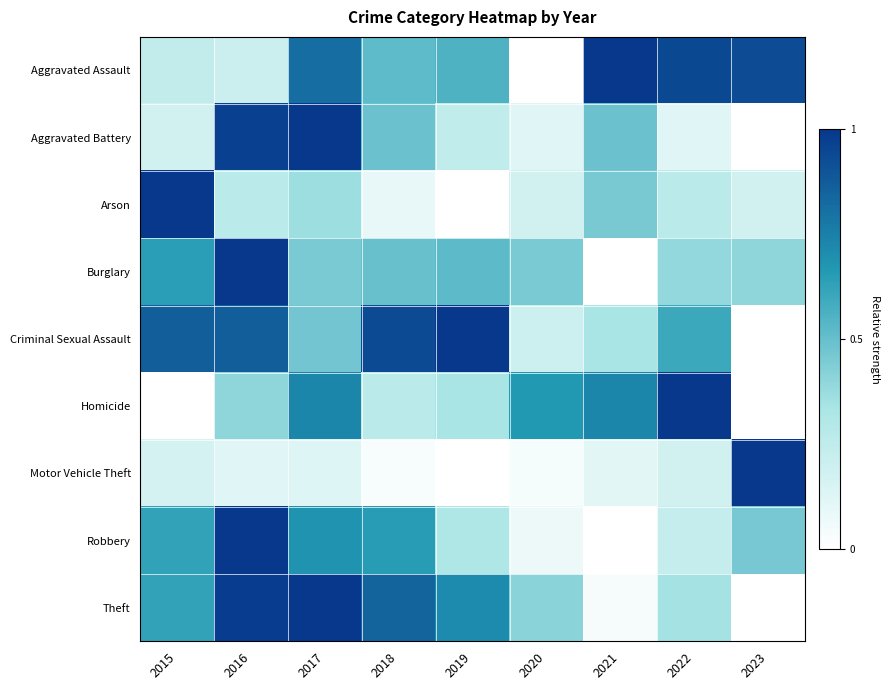

Which series changed the most between 2019 and 2022?

Homicide